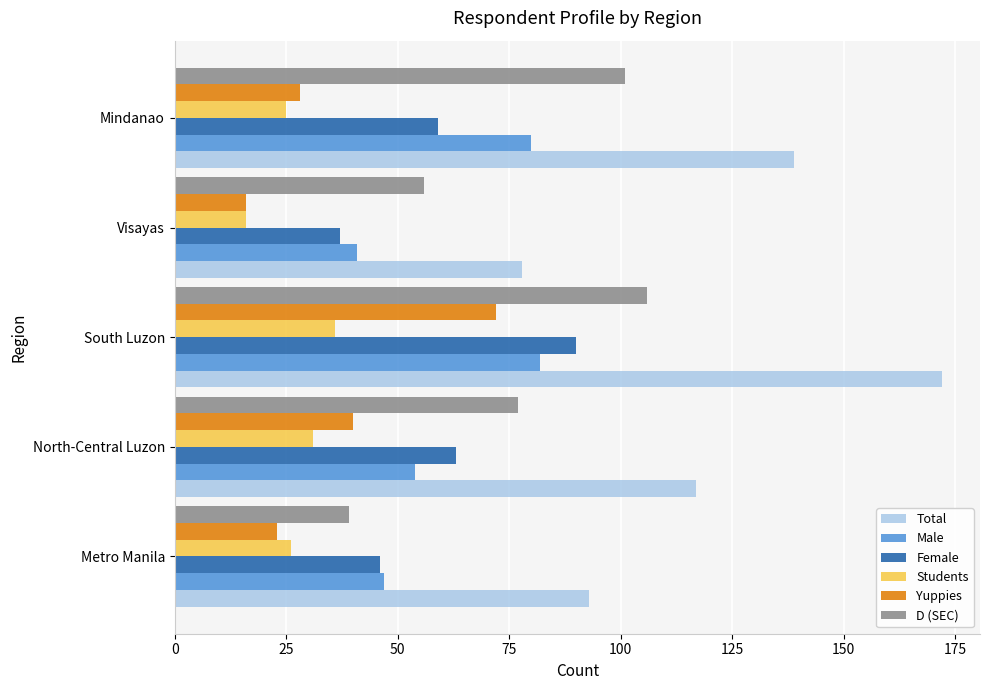

The Students series shows 16 at Visayas. True or false?

True